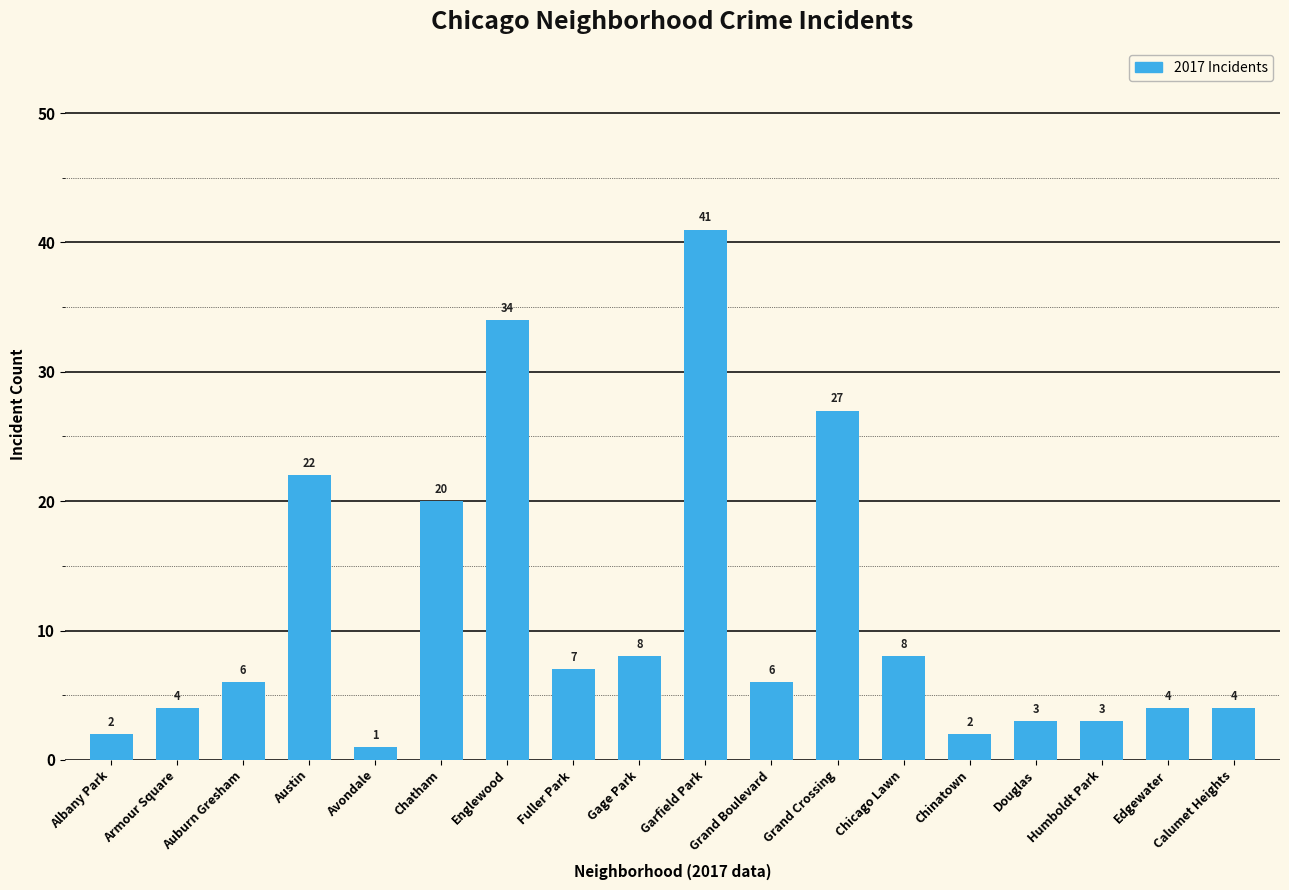

What position from the right is Fuller Park?

11